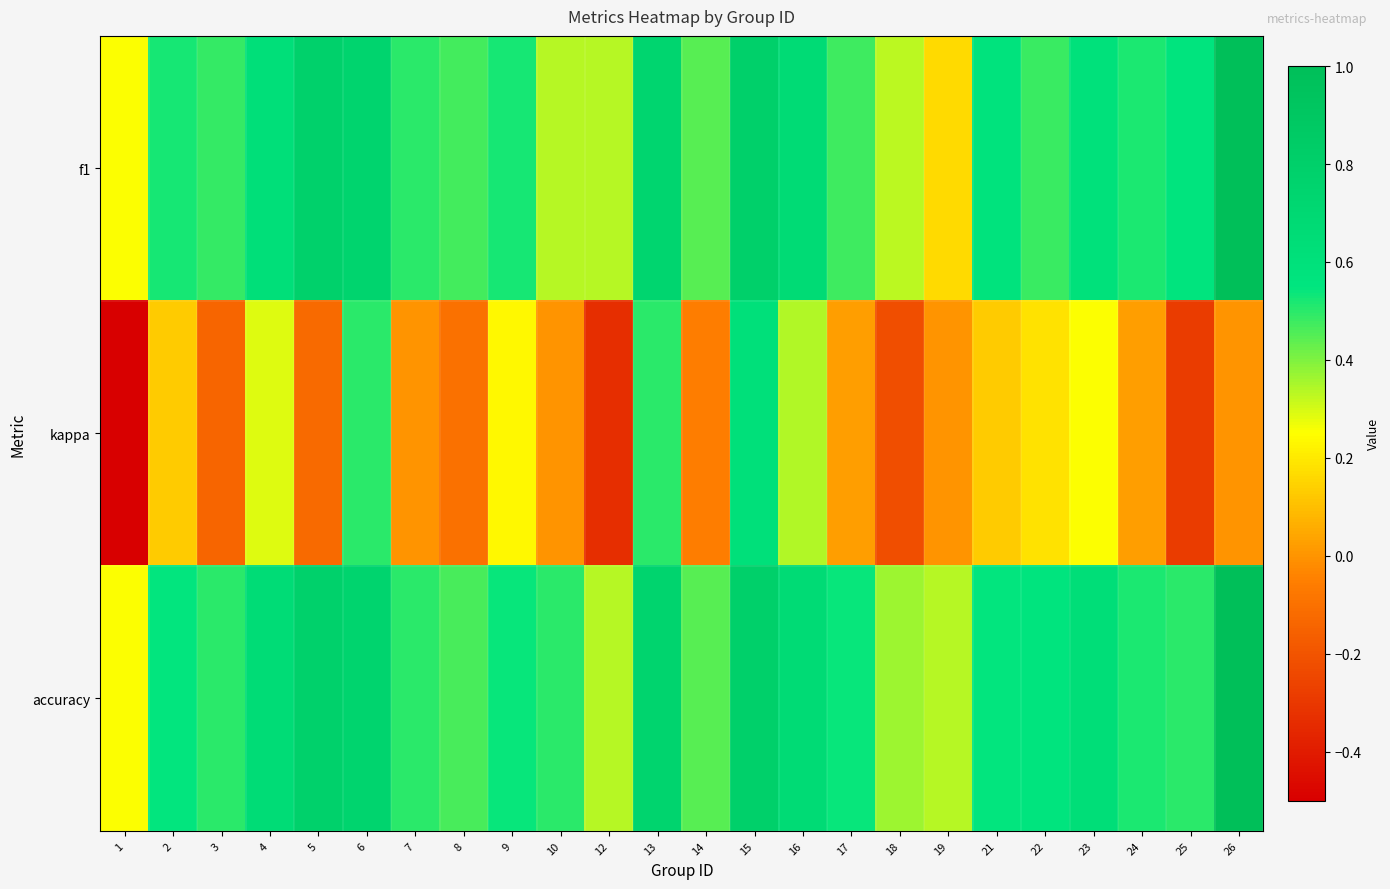

Rank the series at 8 from lowest to highest value.

kappa, accuracy, f1